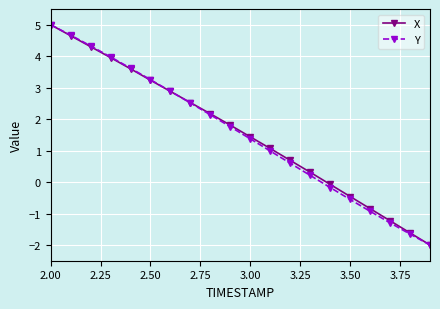

Does the chart have visible grid lines?

Yes